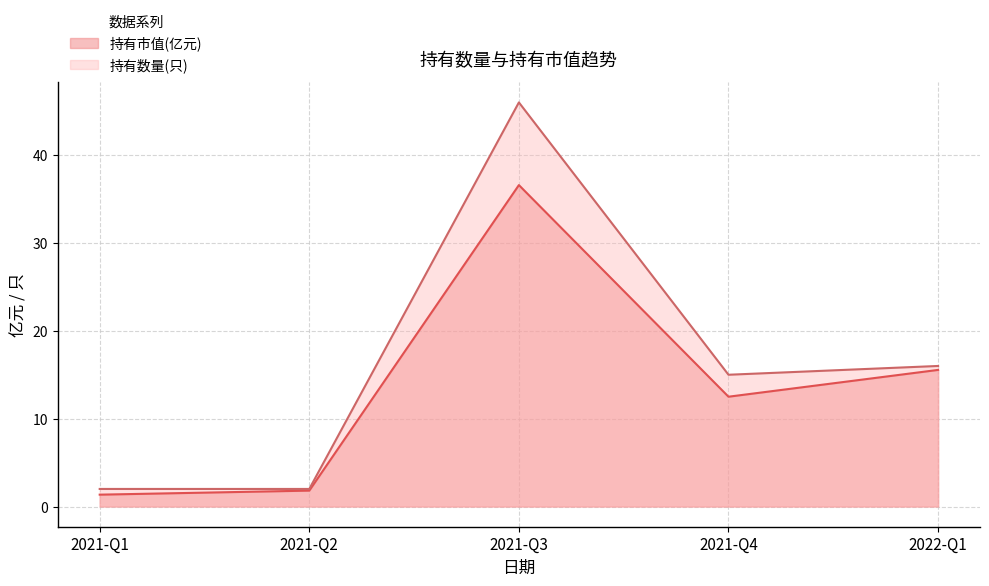

Reading left to right, extract all data points from this chart.

持有市值(亿元): 1.4	1.8	36.6	12.5	15.6
持有数量(只): 2.0	2.0	46.0	15.0	16.0